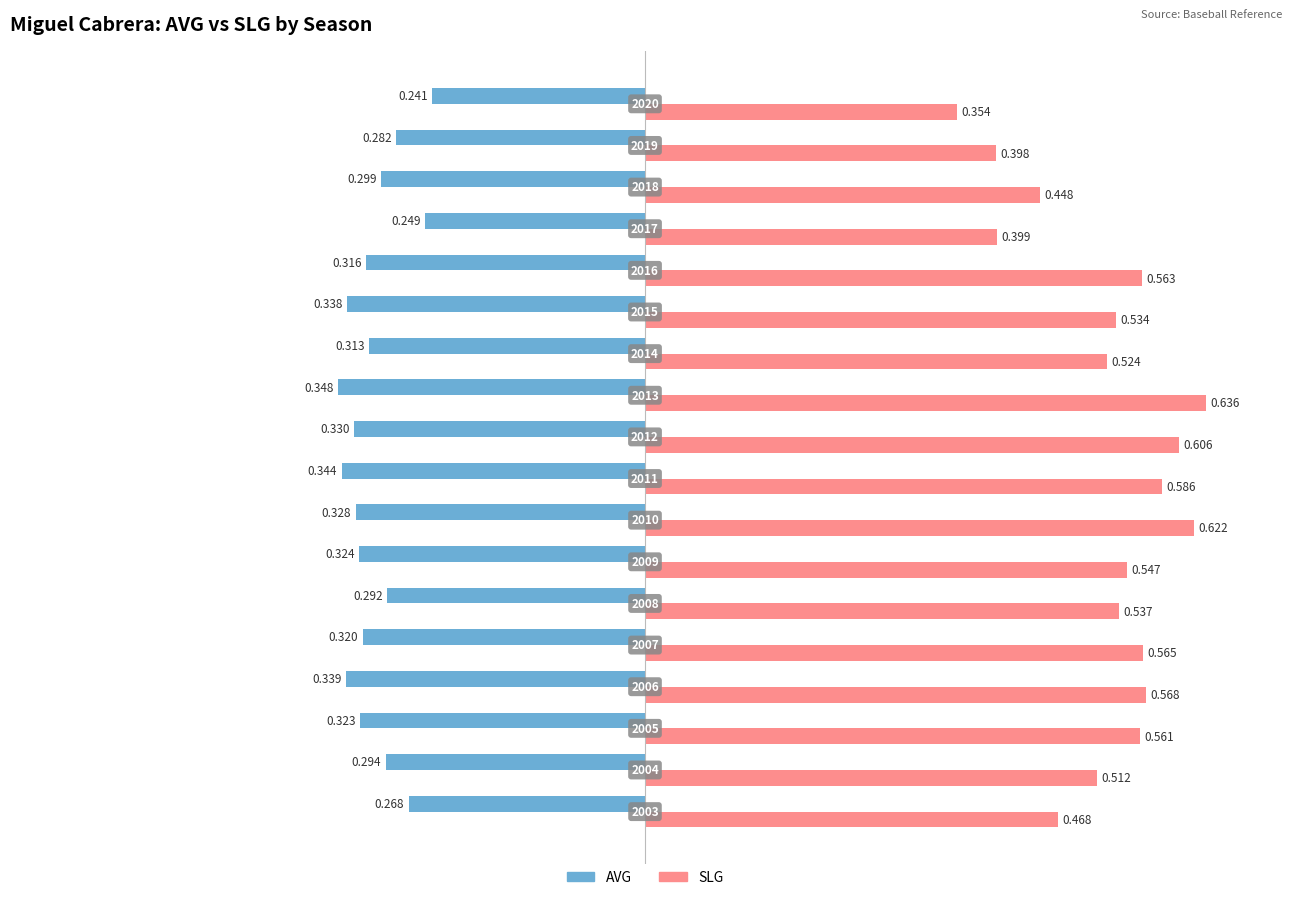

Rank the series by their average value, from lowest to highest.

AVG, SLG